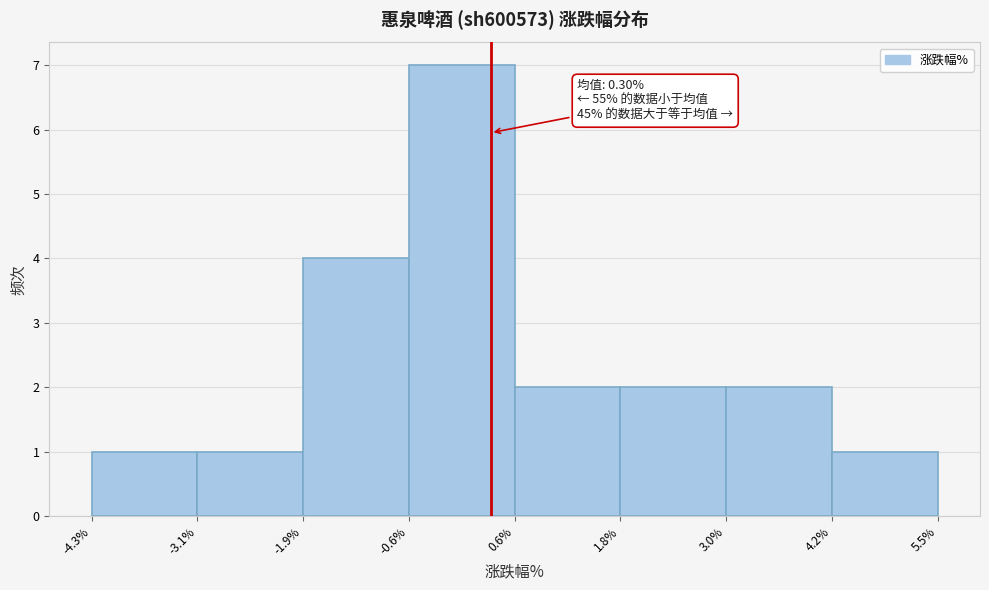

Over which range of the x-axis is the bar tallest?

-0.6% to 0.6%